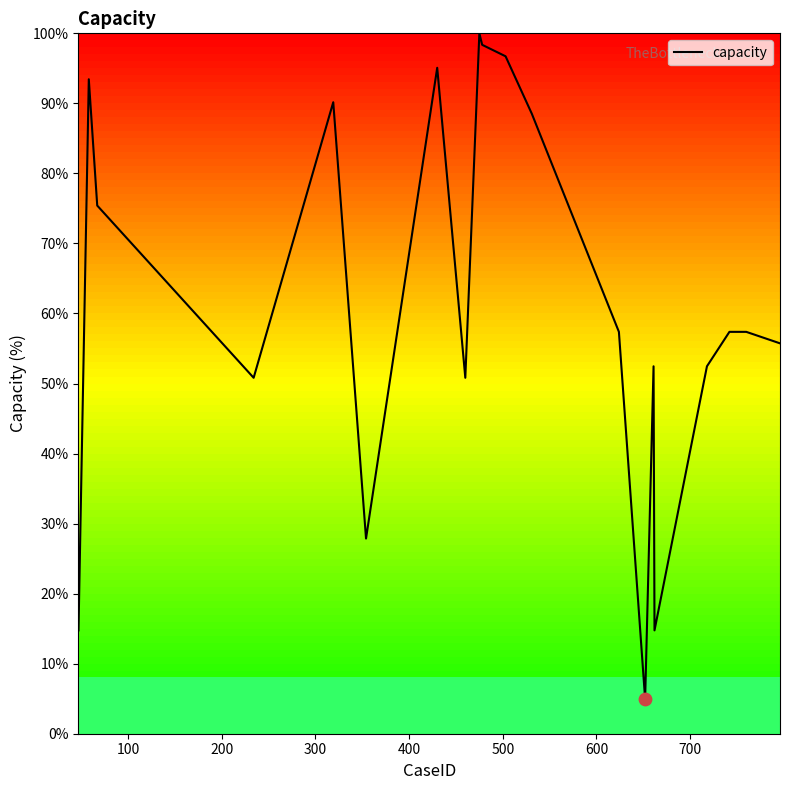

What is the maximum value shown in the chart?

100.0